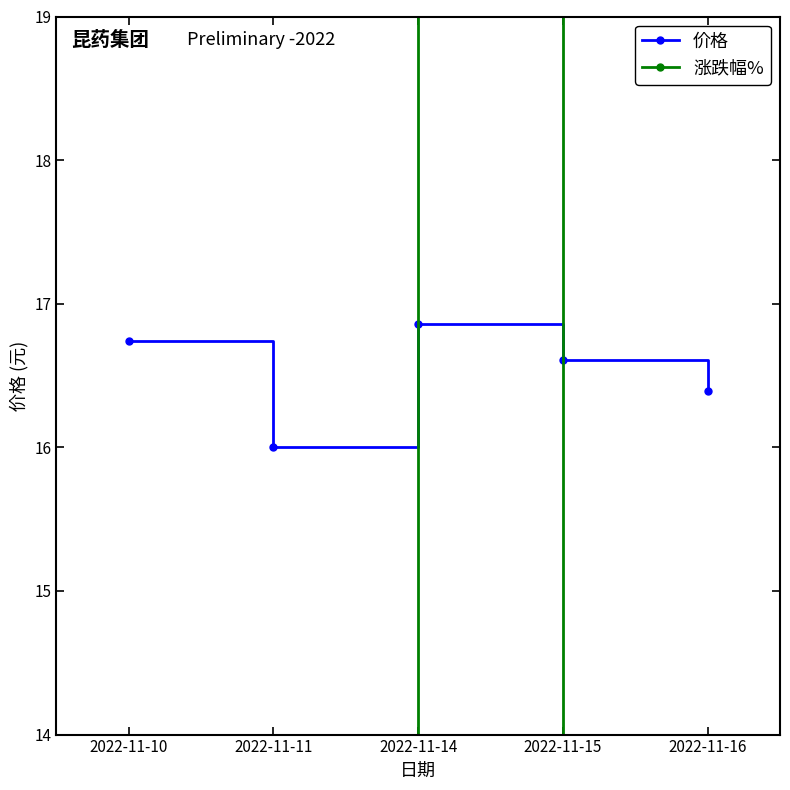

What is the lowest value of the 价格 series?

16.0